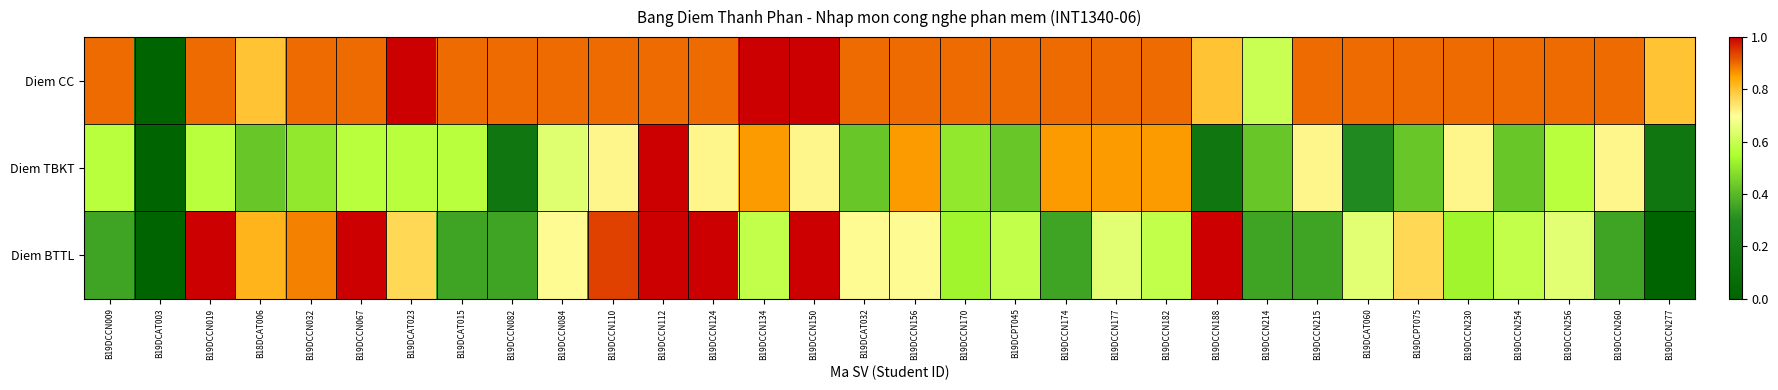

Which series has the largest total across all categories?

Diem CC